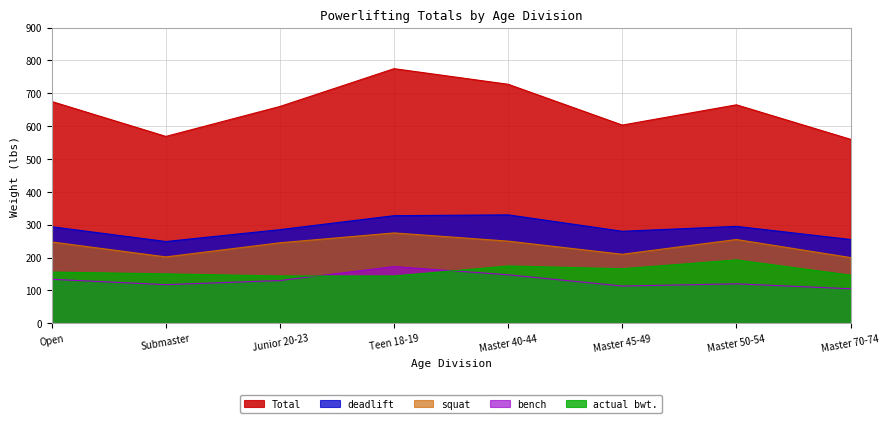

List the labels in order of Total value, smallest first.

Master 70-74, Submaster, Master 45-49, Junior 20-23, Master 50-54, Open, Master 40-44, Teen 18-19